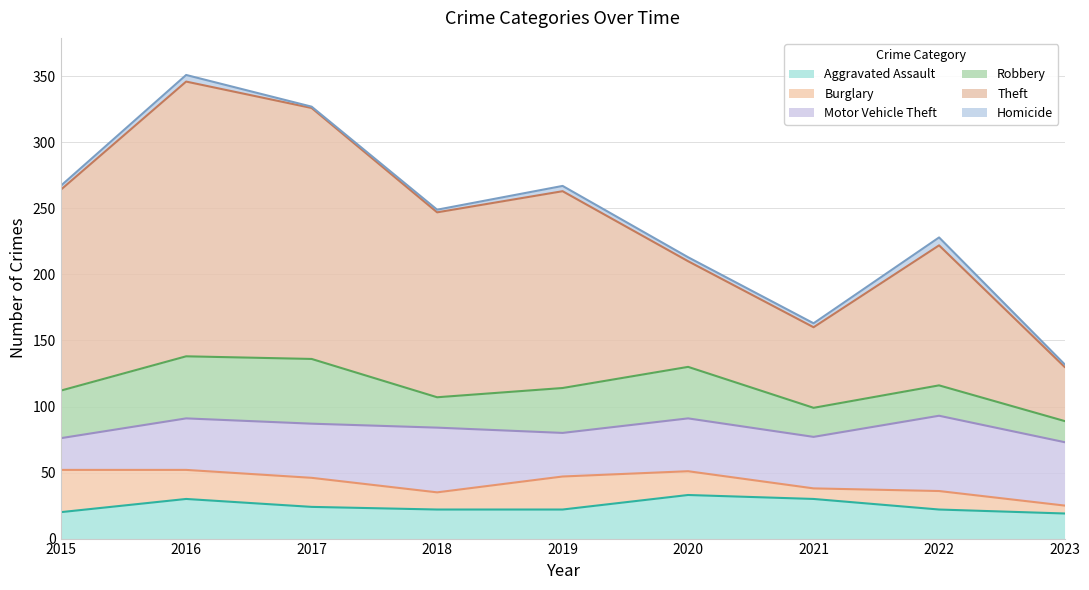

Rank the series by their maximum value, from highest to lowest.

Theft, Motor Vehicle Theft, Robbery, Aggravated Assault, Burglary, Homicide